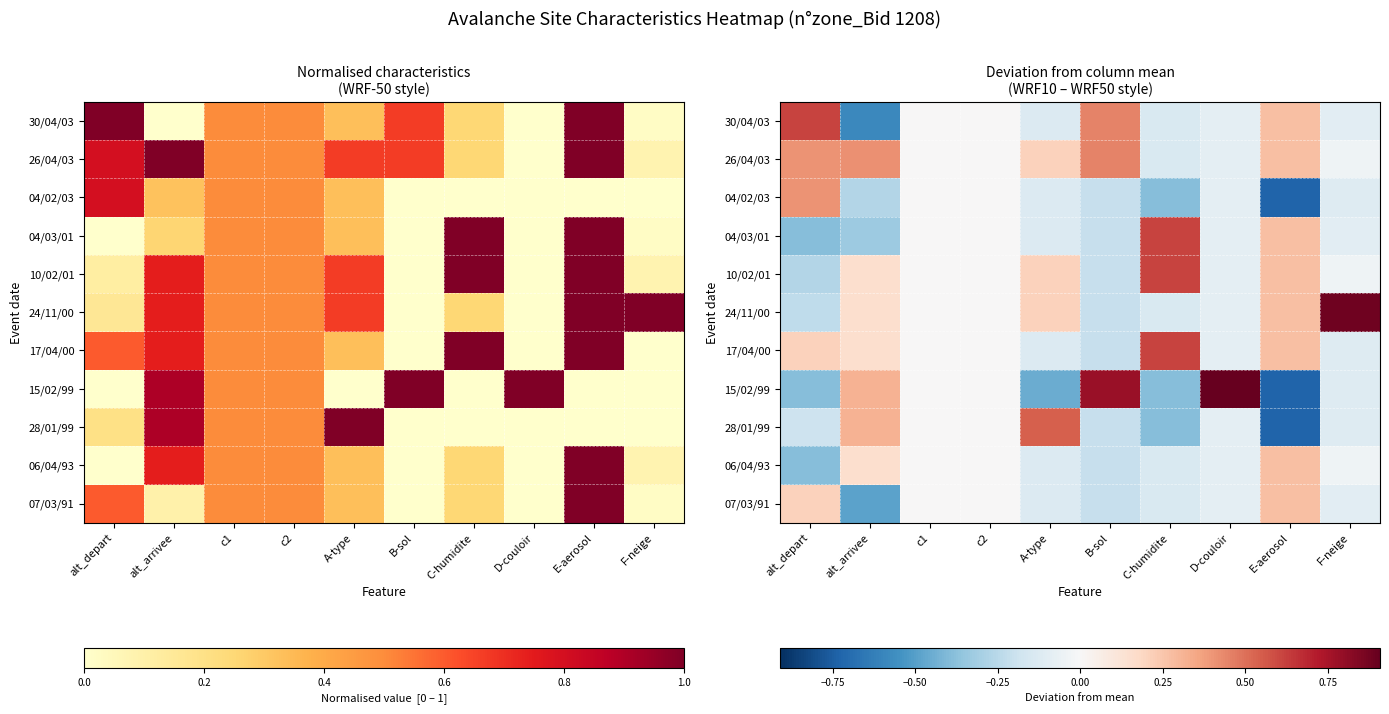

The value of 30/04/03 at E-aerosol is 0.4. True or false?

False